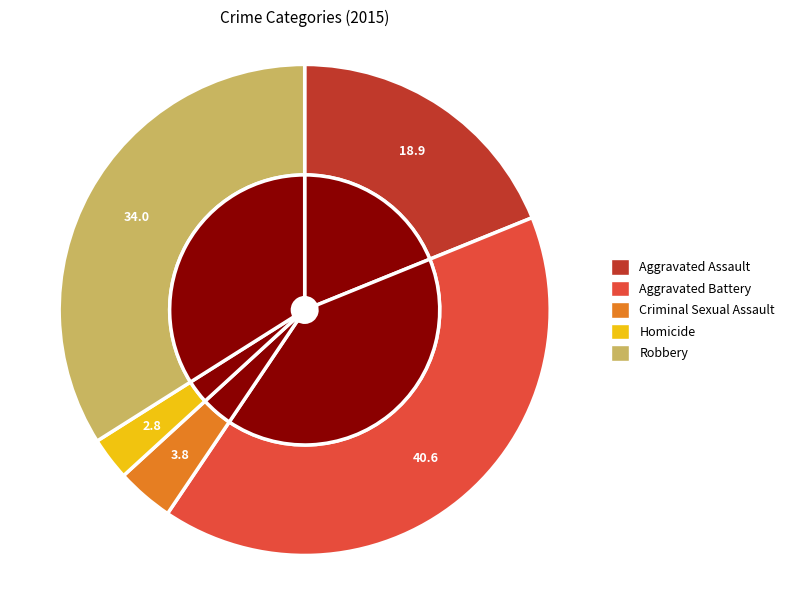

How much of the chart is everything except Homicide?

97.2%